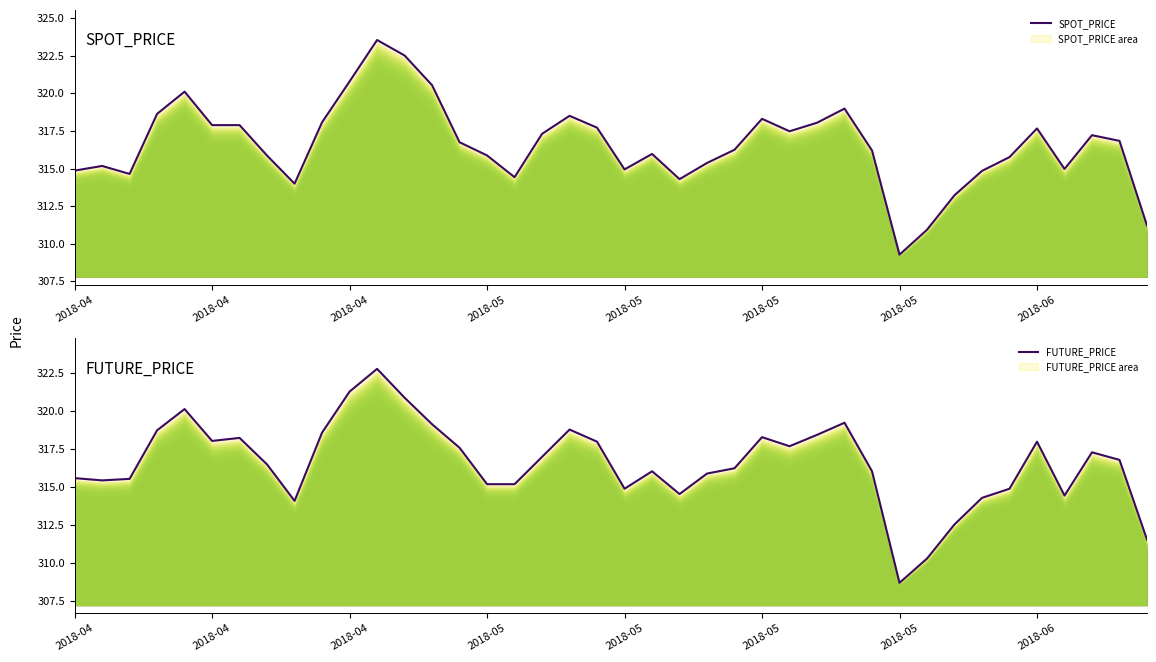

Between 25 and 28, which series saw the biggest shift?

FUTURE_PRICE